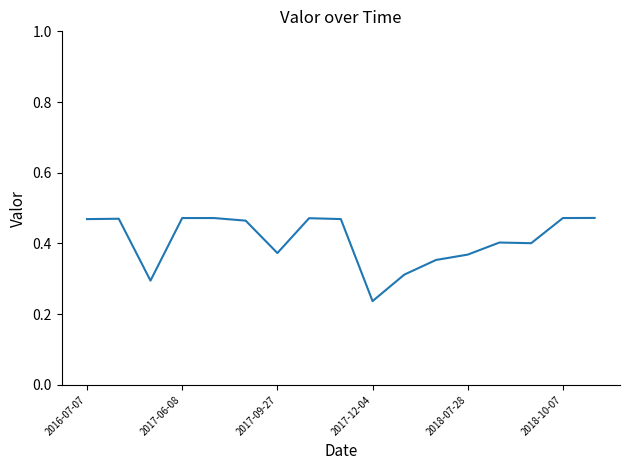

How many distinct data groups are displayed?

1